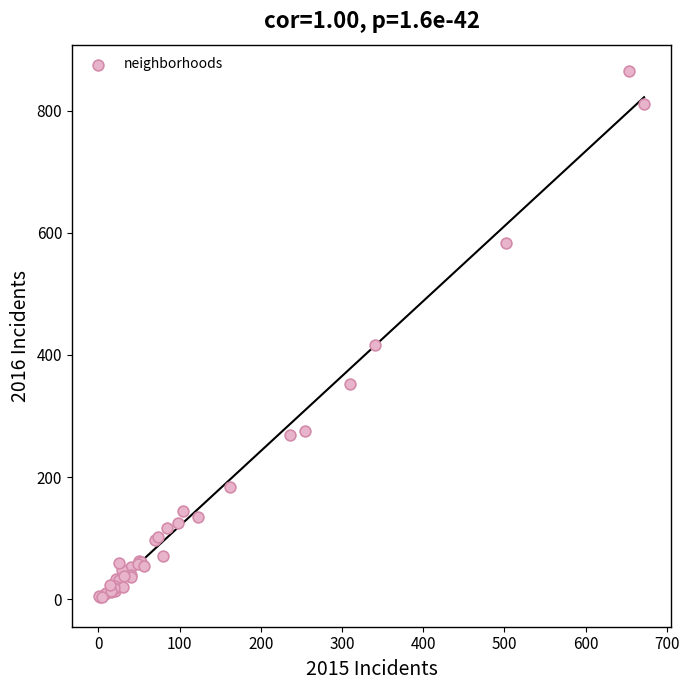

What Y value in the scatter plot is closest to 434?

416